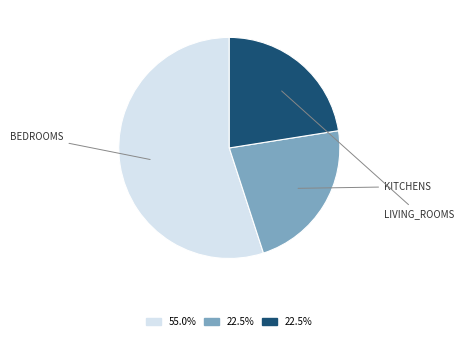

Does any single category account for the majority?

Yes